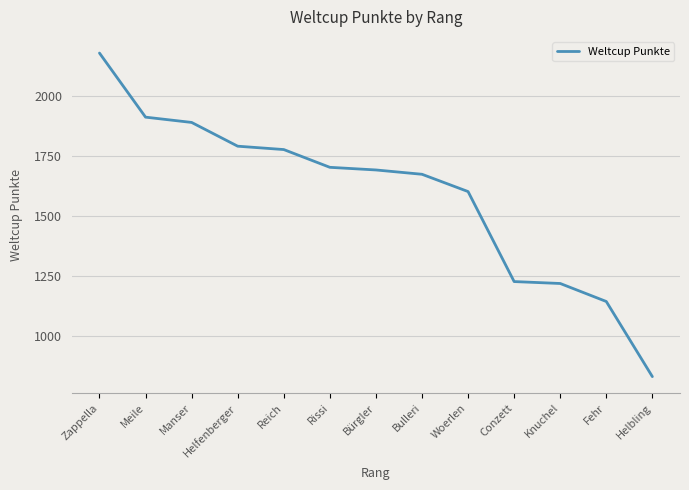

The chart shows a value of 1775 at Reich. True or false?

True